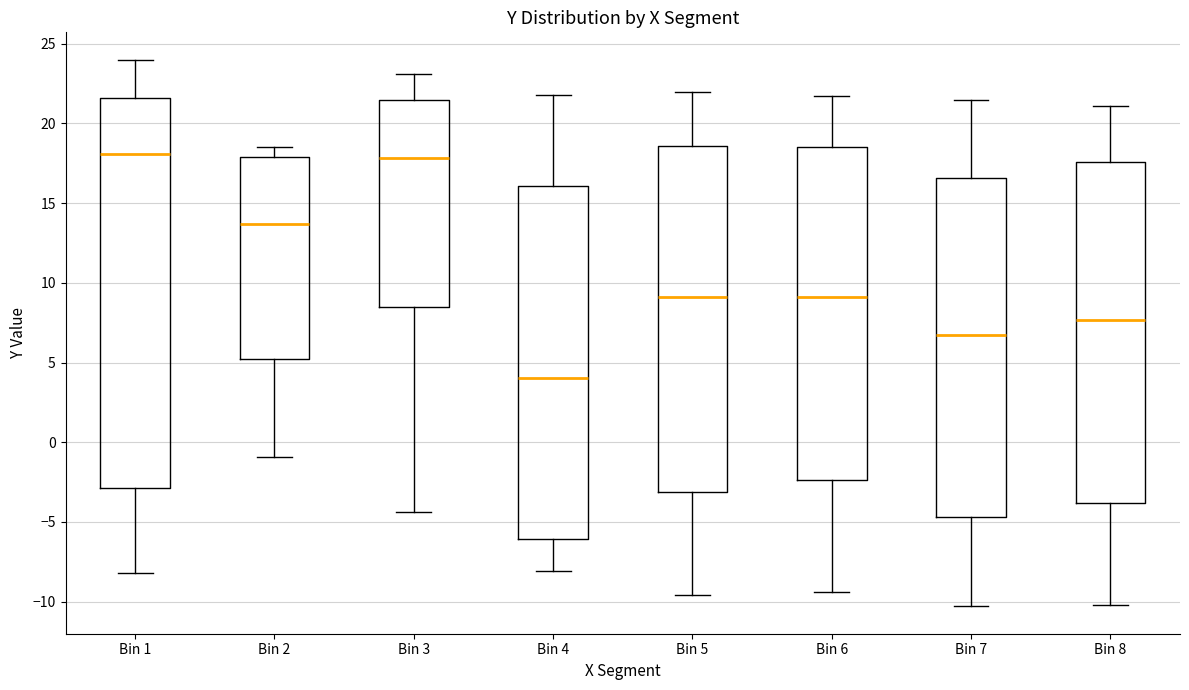

Comparing the boxes themselves (not the whiskers), which one is the tallest?

Bin 1